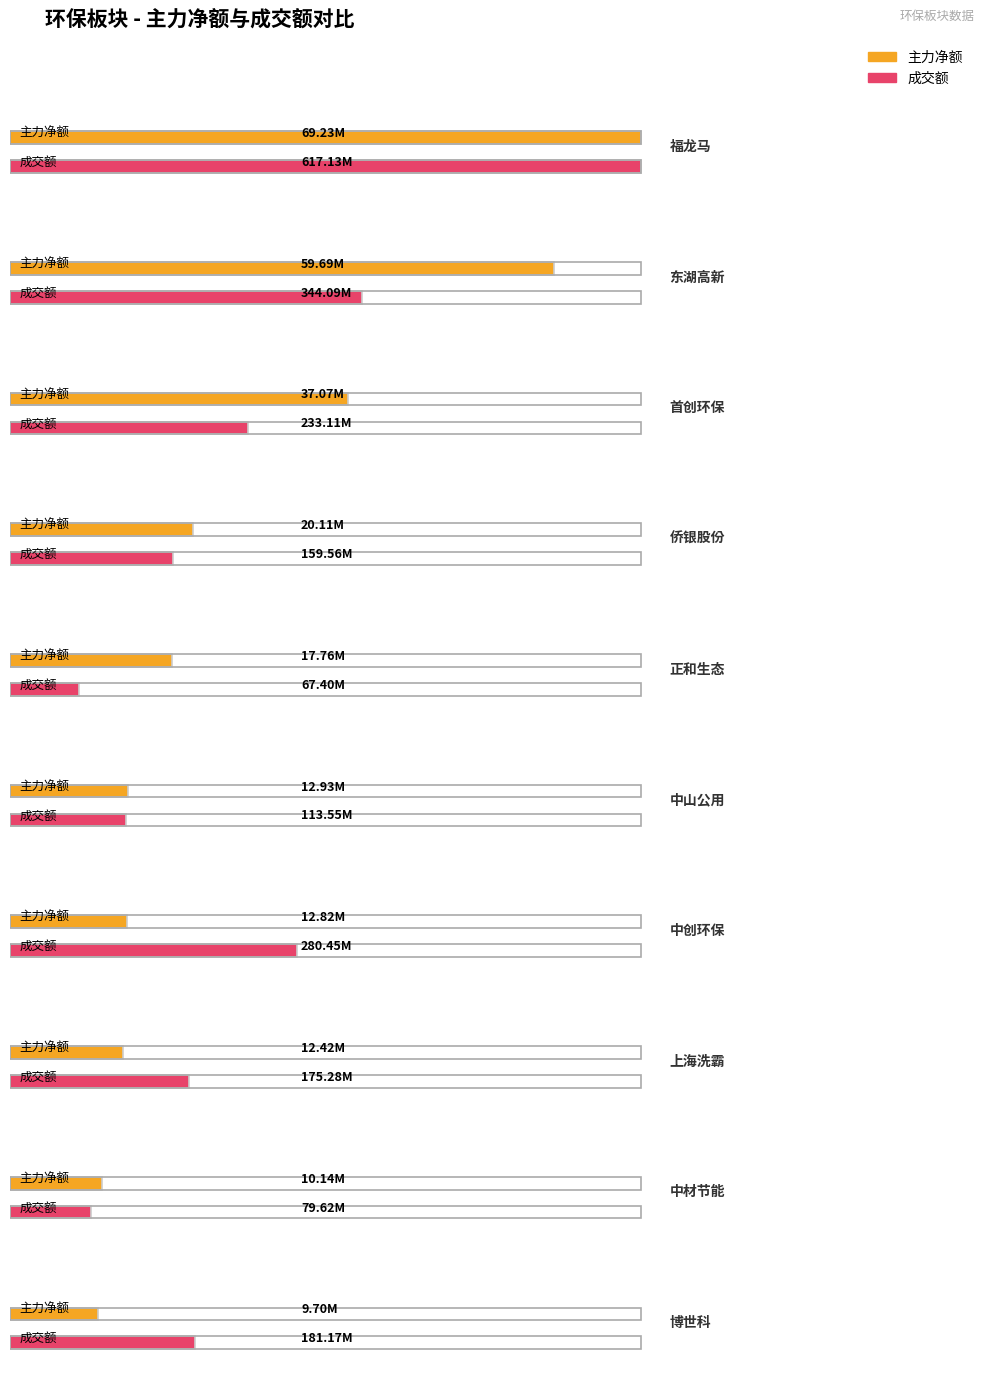

List the labels in order of 成交额 value, smallest first.

正和生态, 中材节能, 中山公用, 侨银股份, 上海洗霸, 博世科, 首创环保, 中创环保, 东湖高新, 福龙马